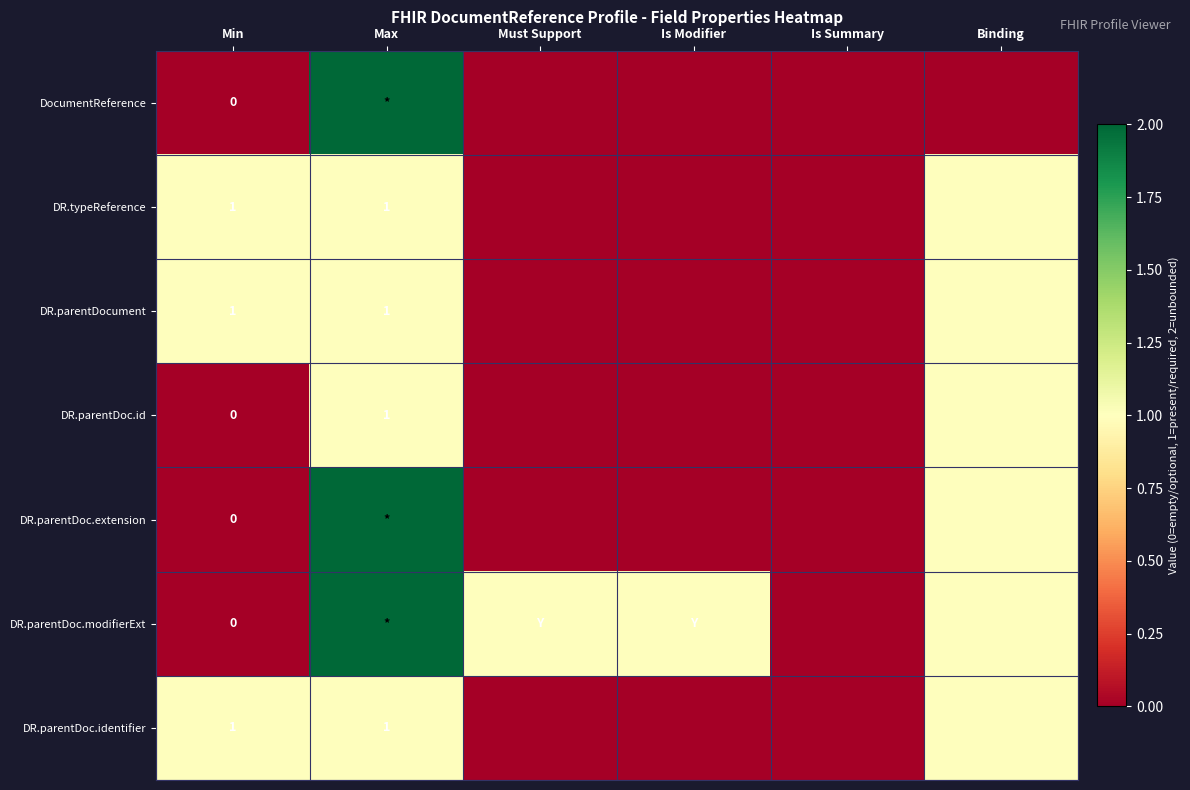

Is the value of DR.parentDoc.modifierExt at Min greater than the value of DR.parentDoc.id at Max?

No